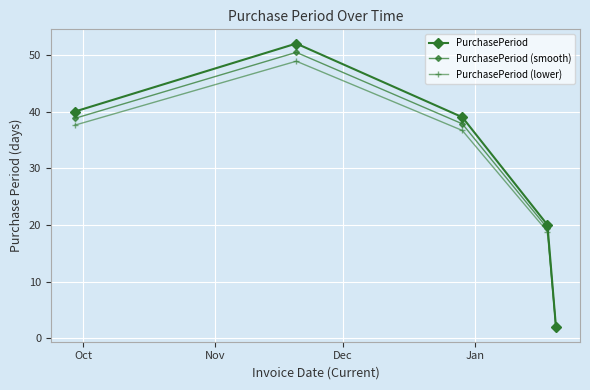

What is the highest value of the PurchasePeriod (smooth) series?

50.4